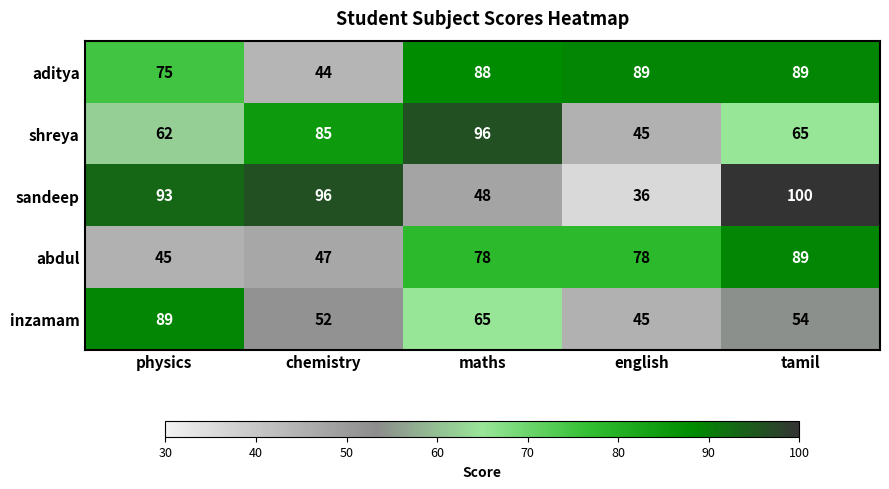

Is it true that shreya equals 65 at tamil?

True